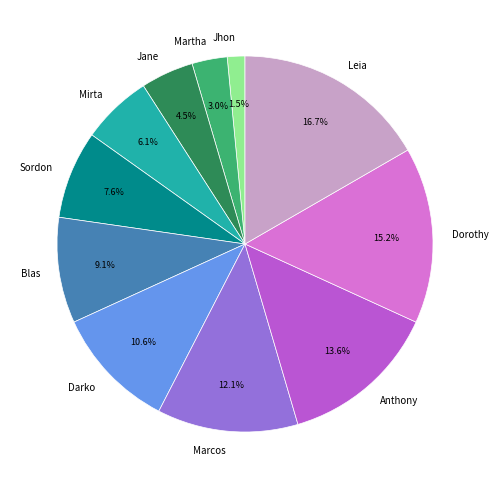

Do Leia and Darko together represent more than half of the pie?

No